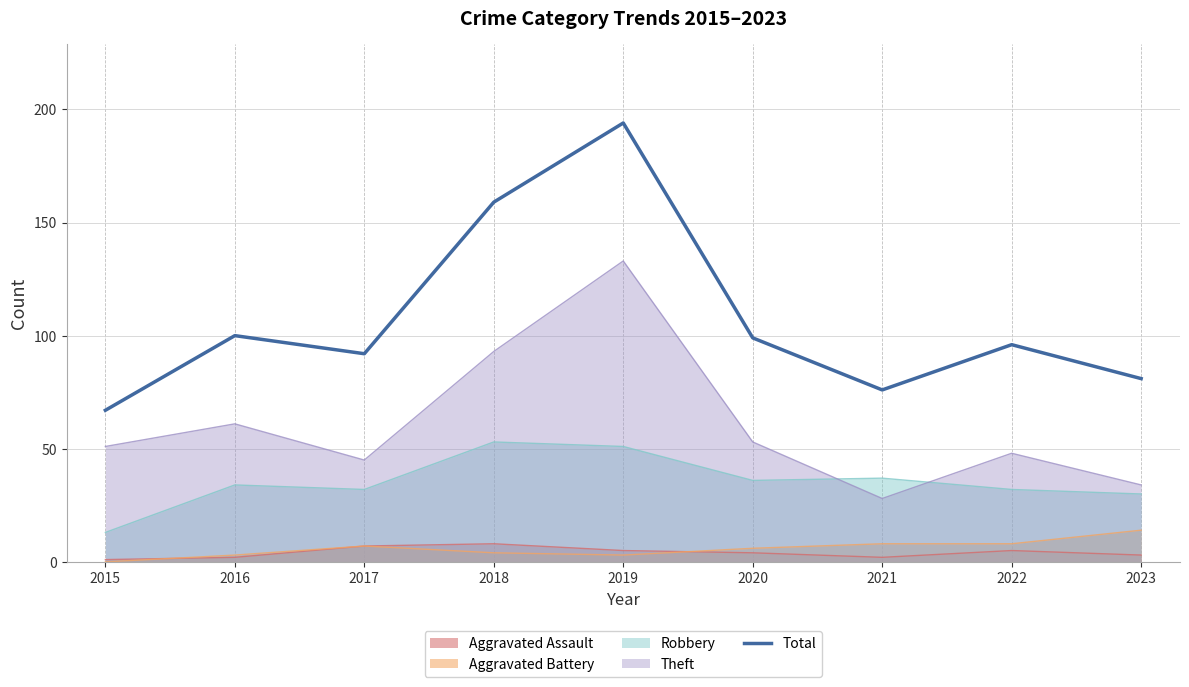

Rank the categories by value from highest to lowest.

2019, 2018, 2016, 2020, 2022, 2017, 2023, 2021, 2015